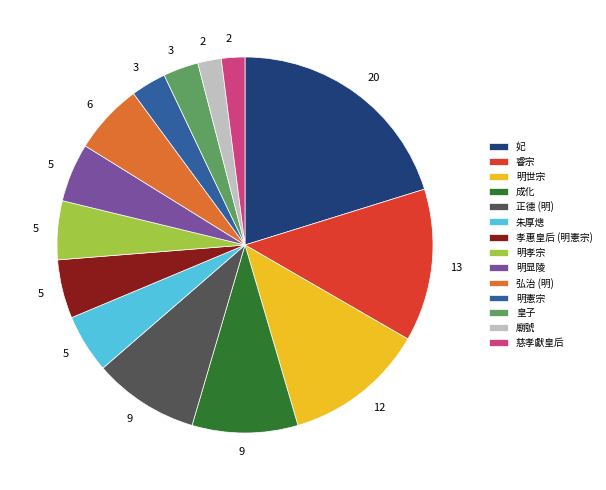

Is the sum of 睿宗 and 皇子 greater than half?

No